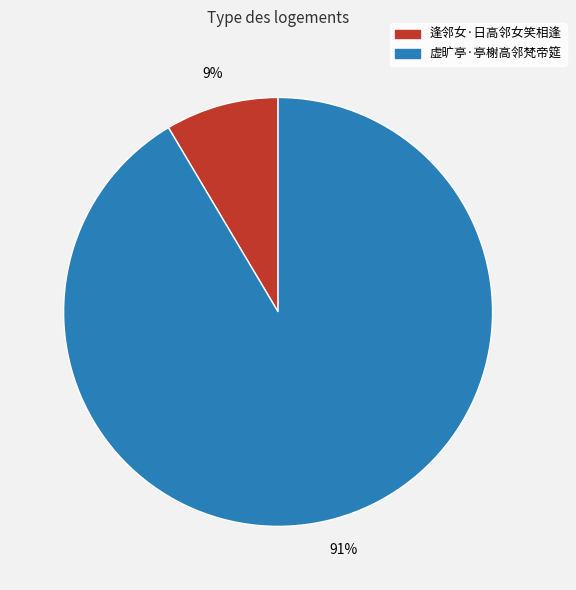

To the nearest percent, what is the average slice percentage?

50%